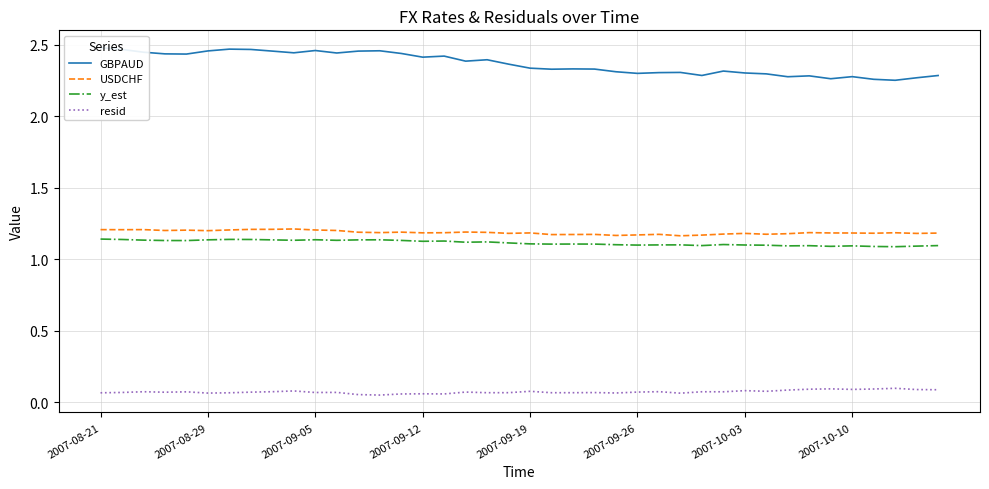

True or false: y_est has a value of 0.6 at 2007-09-05.

False